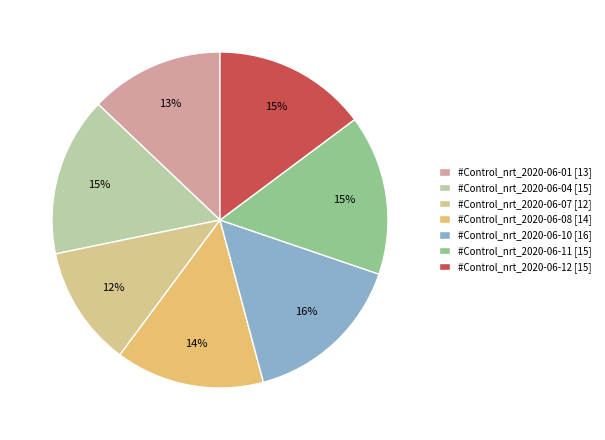

Which slice is the smallest?

#Control_nrt_2020-06-07 [12]